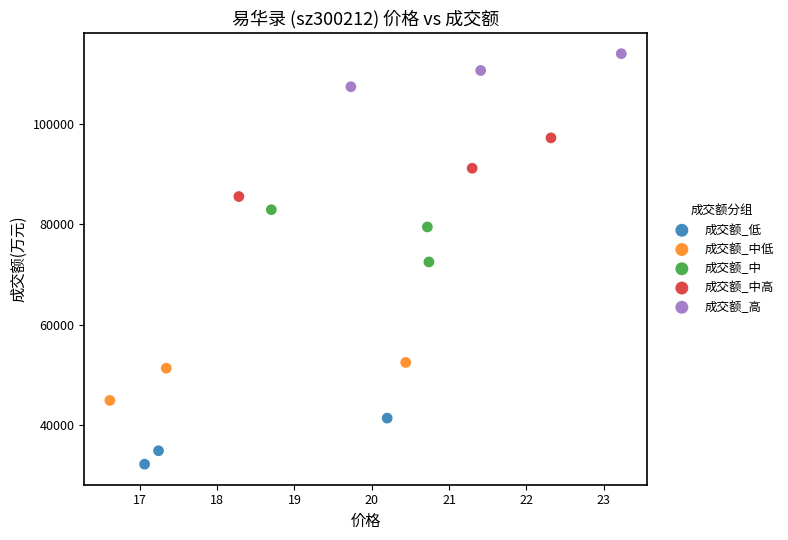

Which series reaches the maximum Y coordinate?

成交额_高